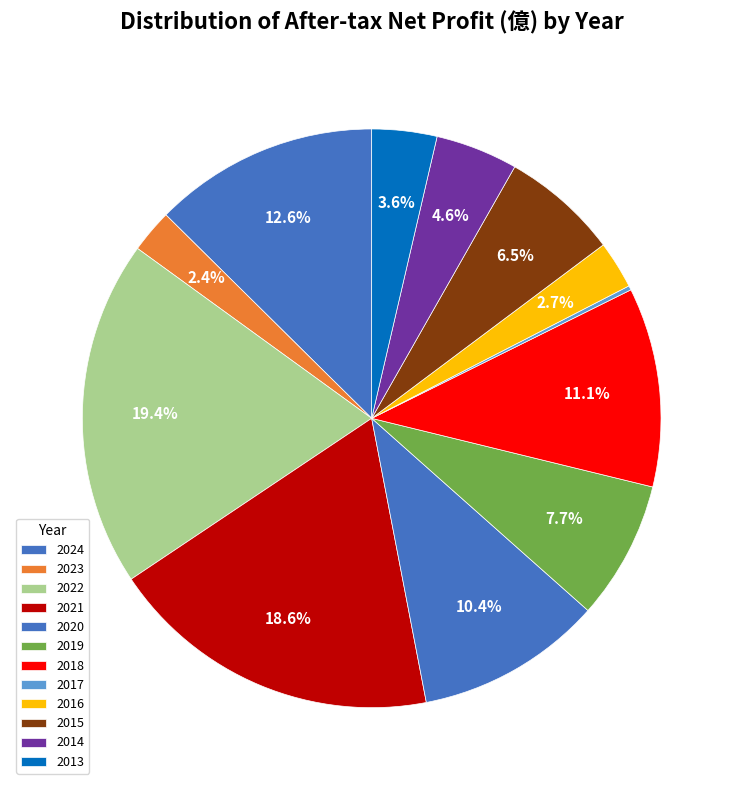

What portion of the pie excludes 2017?

99.8%